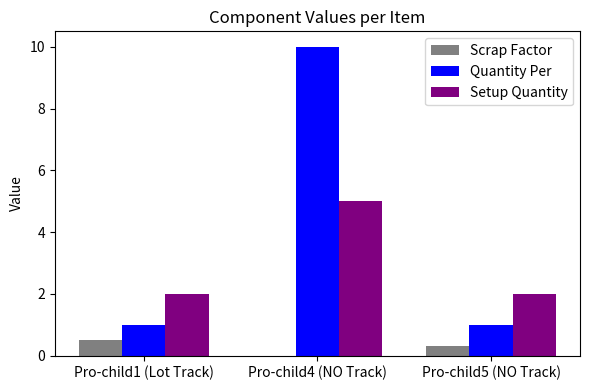

The Quantity Per series shows 1.0 at Pro-child1 (Lot Track). True or false?

True